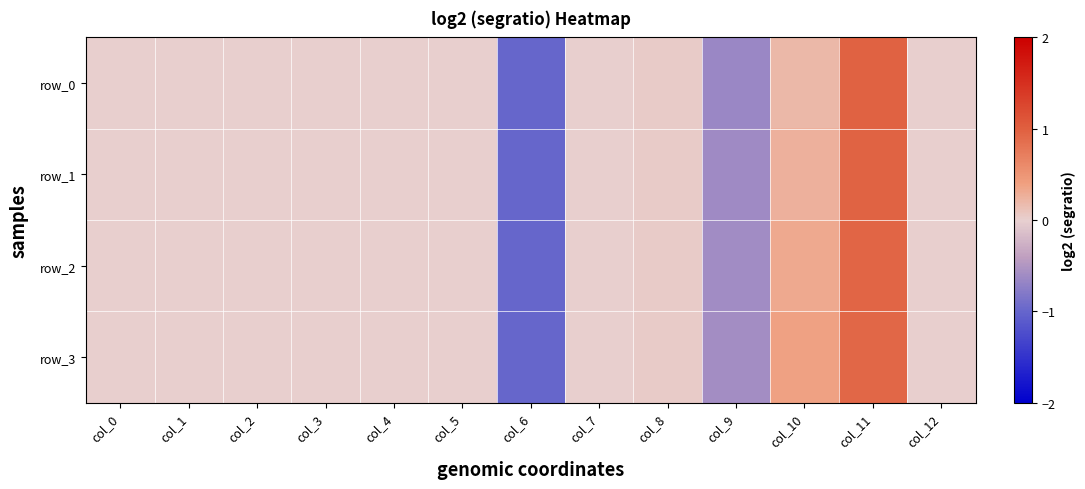

At col_5, list the series in order from smallest to largest.

row_0, row_1, row_2, row_3